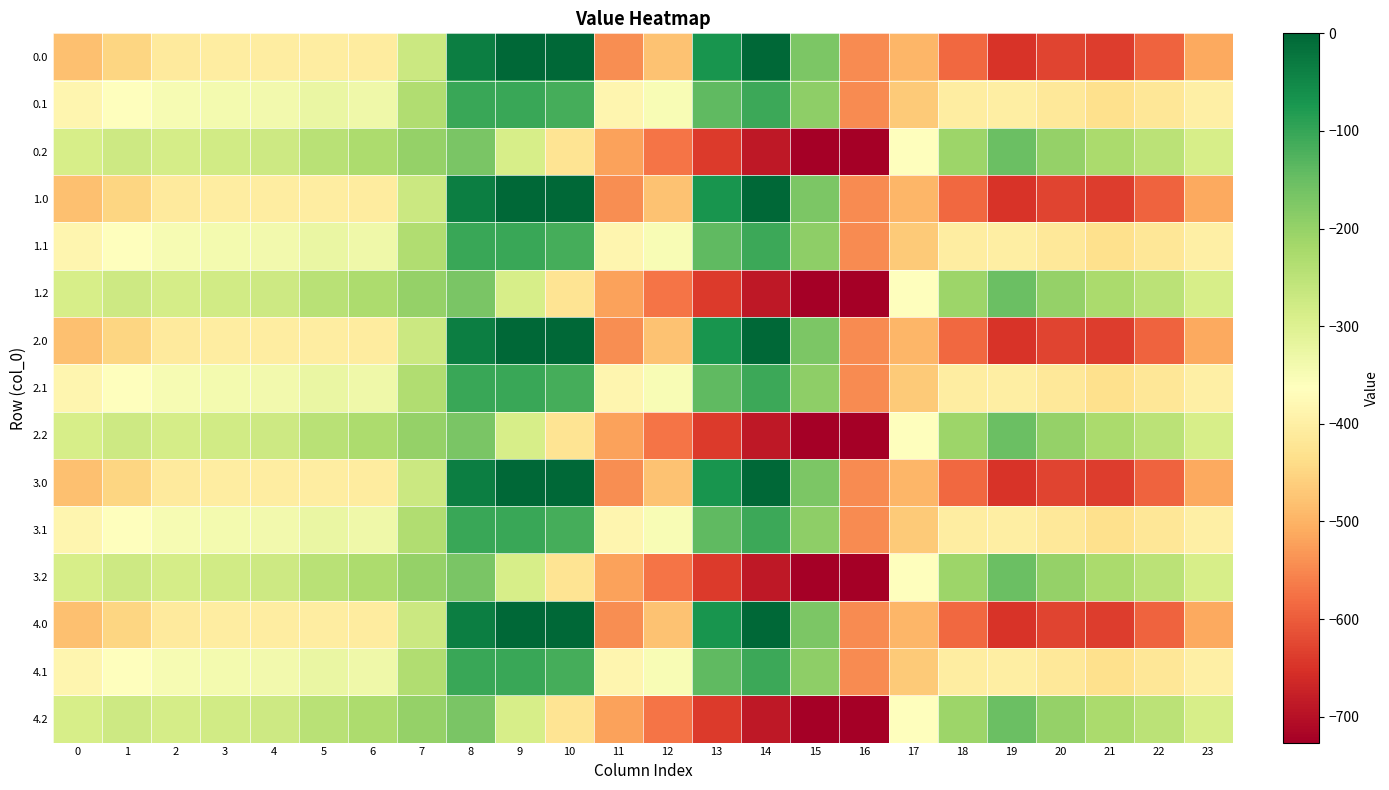

Rank the series at 8 from highest to lowest value.

0.0, 1.0, 2.0, 3.0, 4.0, 0.1, 1.1, 2.1, 3.1, 4.1, 0.2, 1.2, 2.2, 3.2, 4.2